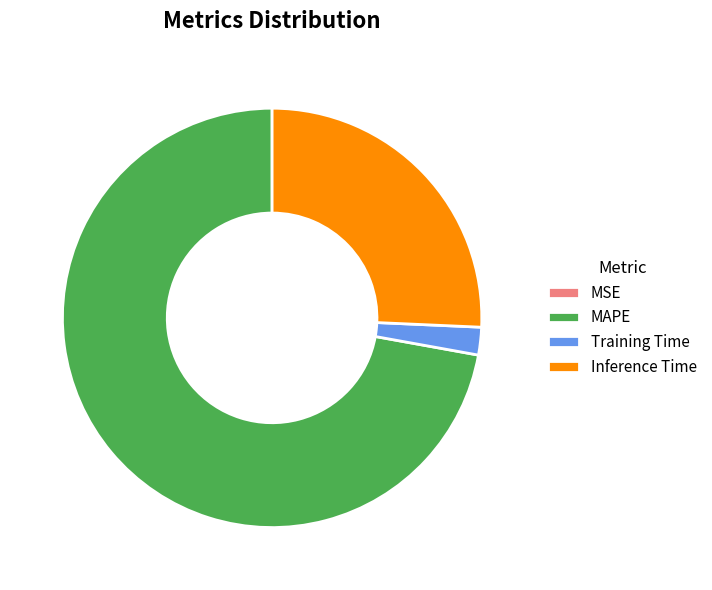

Does Inference Time account for over 50% of the chart?

No